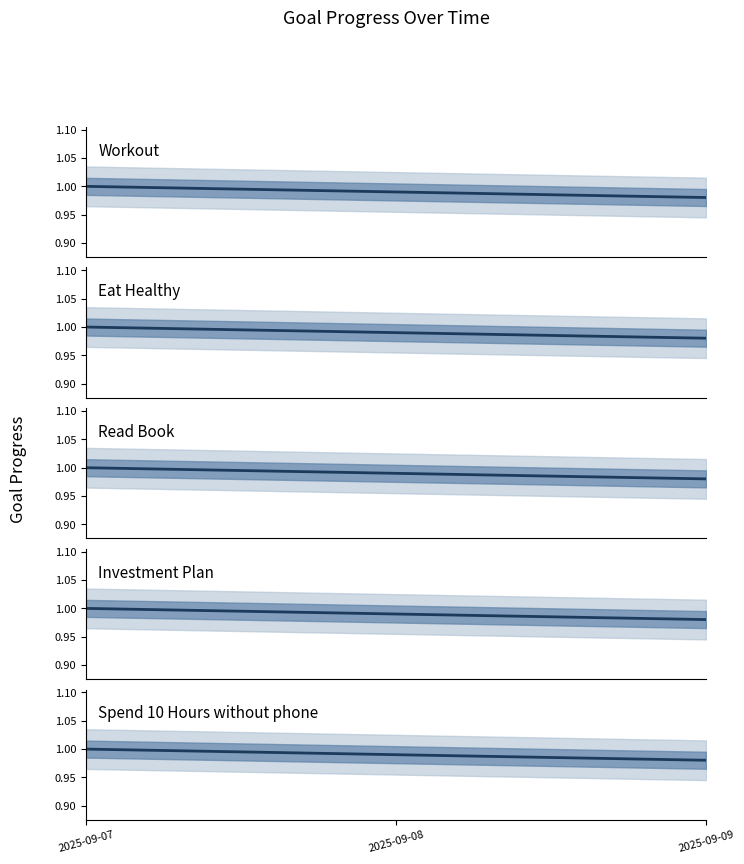

Is the value of Eat Healthy at 2025-09-08 greater than the value of Workout at 2025-09-09?

Yes